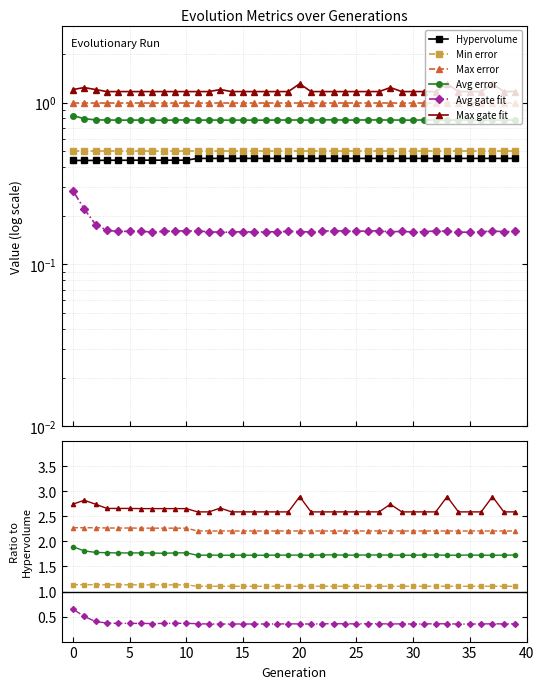

Does the chart have visible grid lines?

Yes